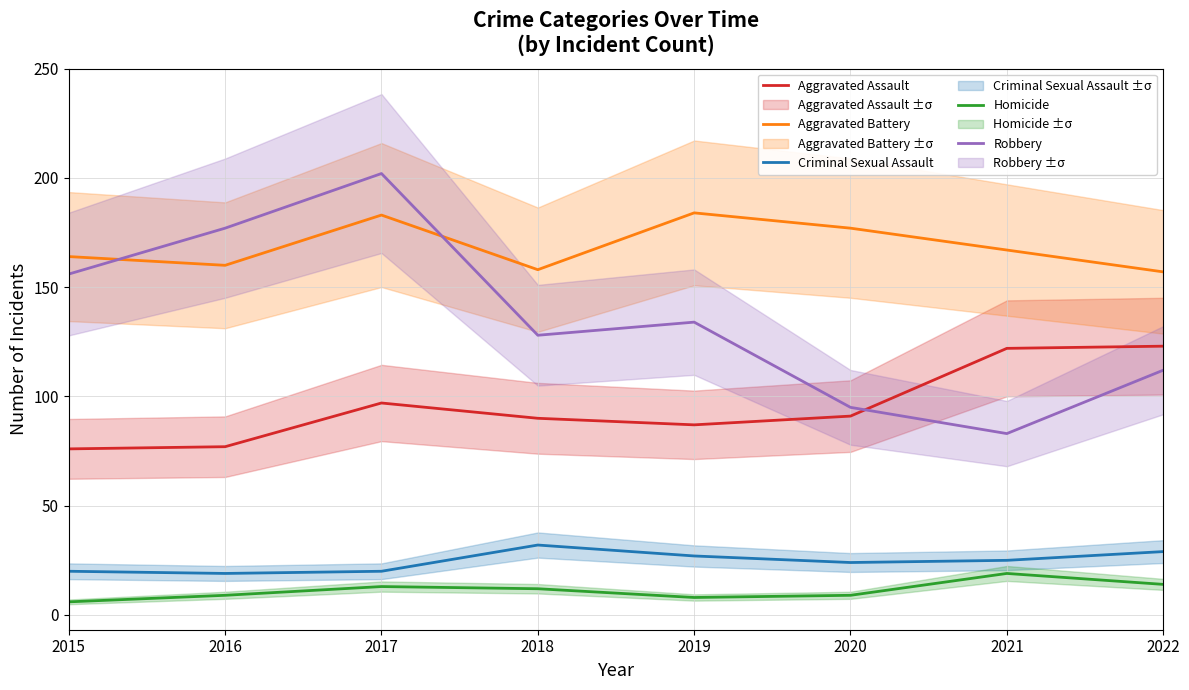

What are all the series names shown in the legend?

Aggravated Assault, Aggravated Battery, Criminal Sexual Assault, Homicide, Robbery